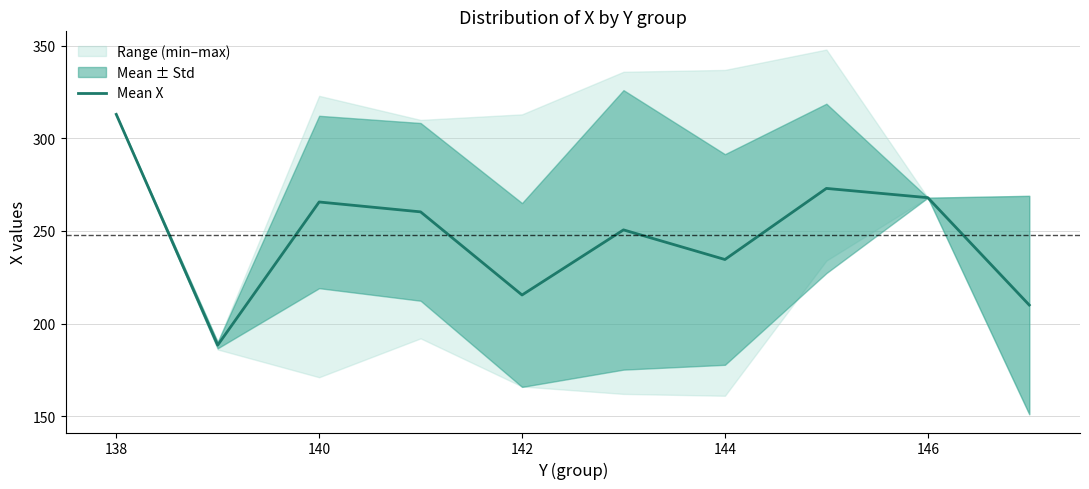

Which category has the highest value in the Mean X series?

138